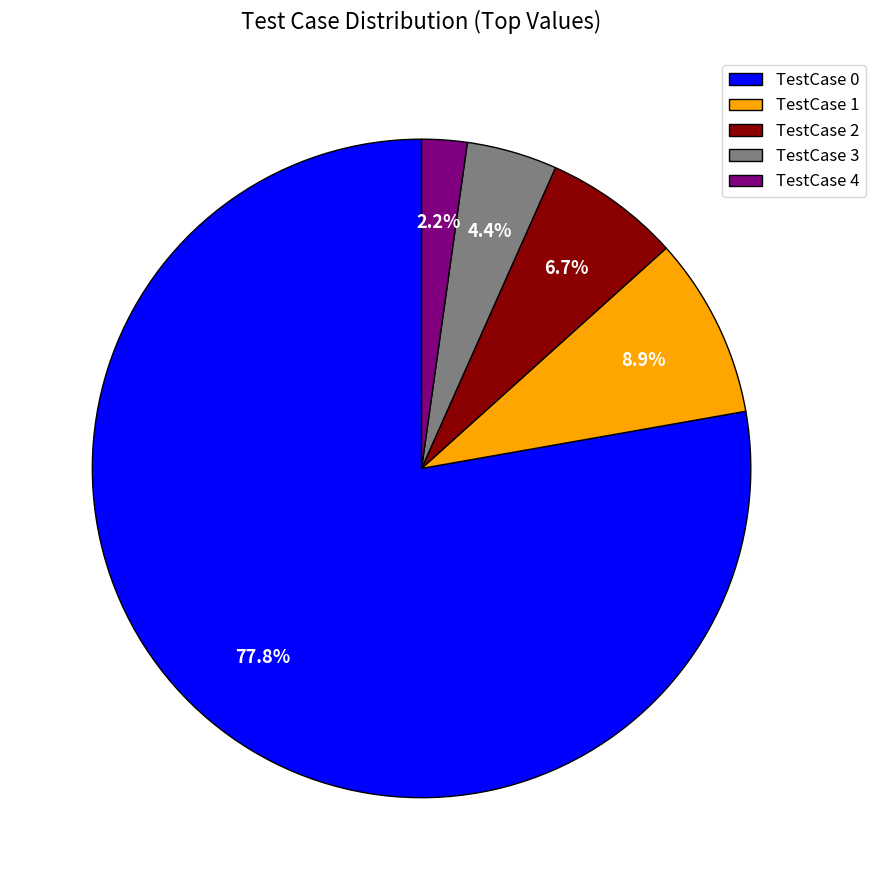

Rank the categories by value from highest to lowest.

TestCase 0, TestCase 1, TestCase 2, TestCase 3, TestCase 4